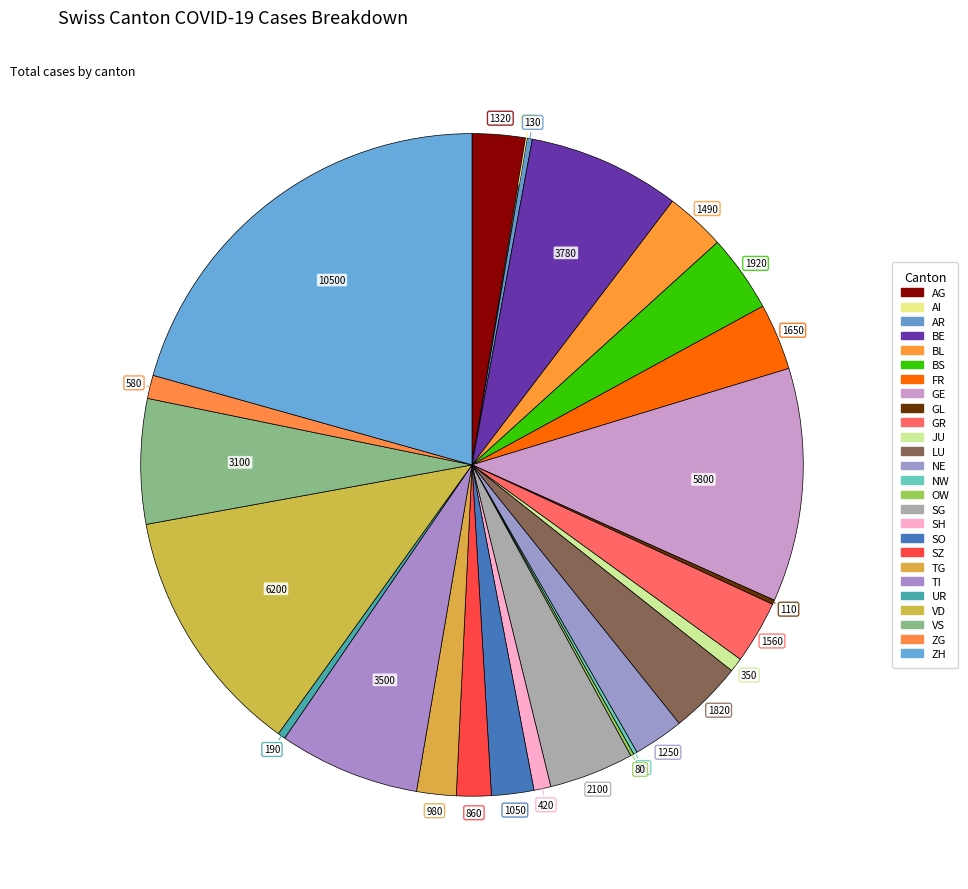

Which slice is the smallest?

AI